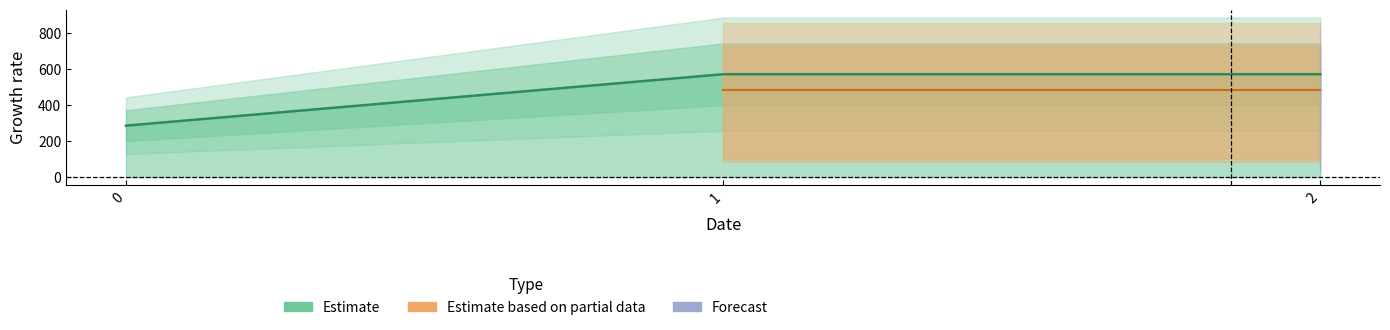

Rank the series at 1 from highest to lowest value.

Estimate, Estimate based on partial data, Forecast